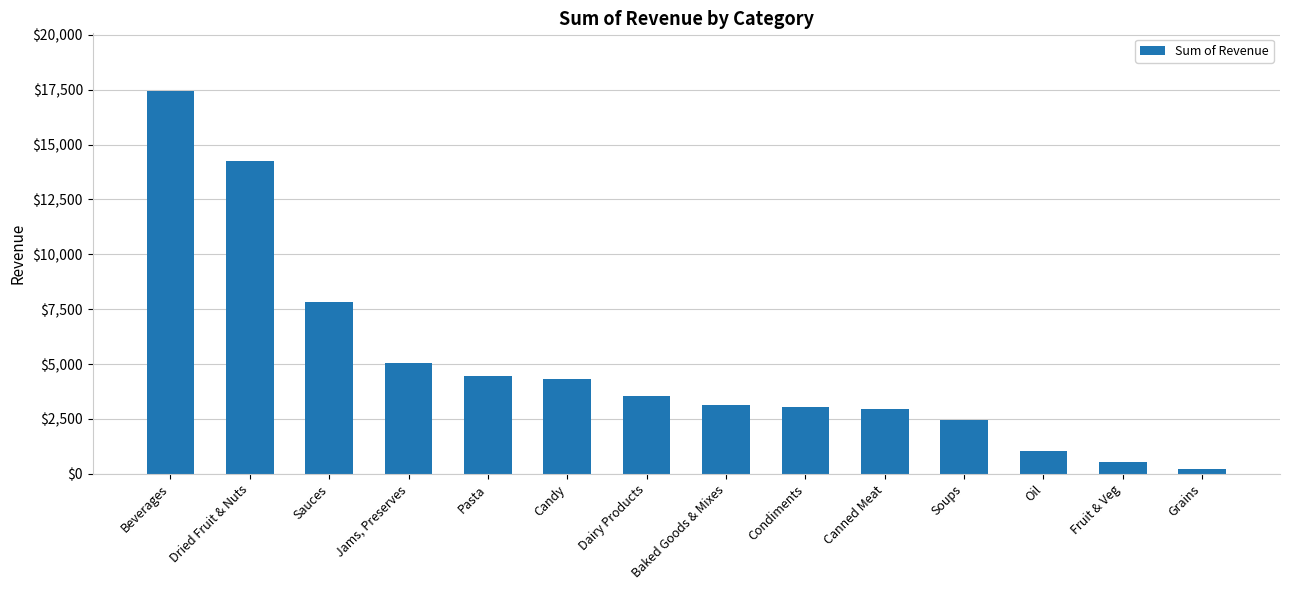

Rank the categories by value from lowest to highest.

Grains, Fruit & Veg, Oil, Soups, Canned Meat, Condiments, Baked Goods & Mixes, Dairy Products, Candy, Pasta, Jams, Preserves, Sauces, Dried Fruit & Nuts, Beverages